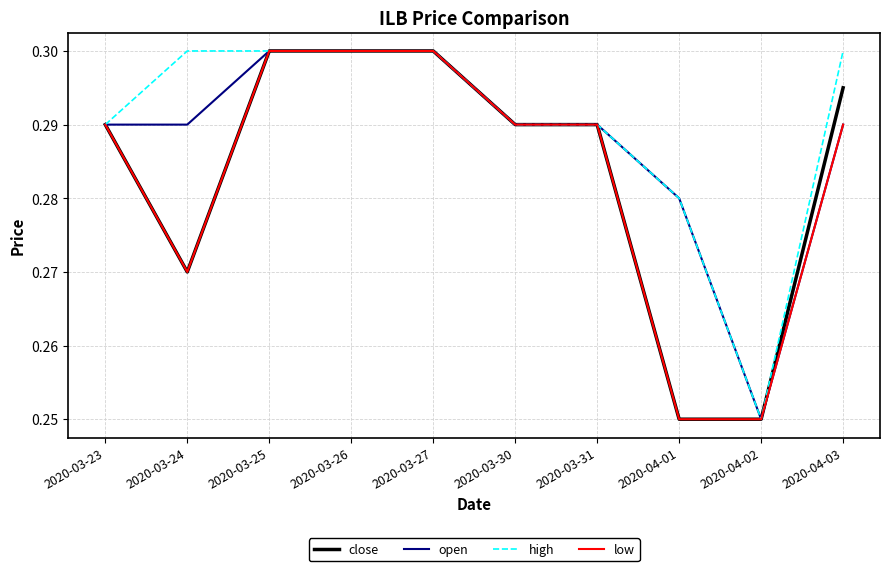

What position from the right is 2020-03-27?

6